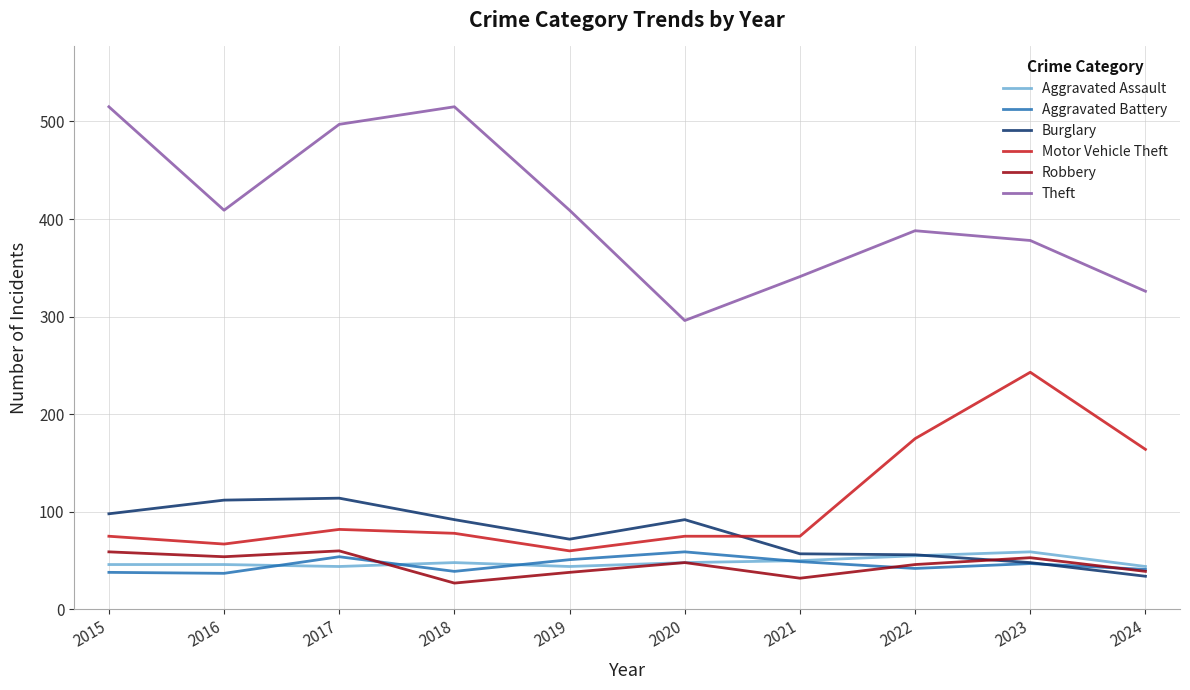

True or false: Aggravated Assault and Theft cross at least once.

False